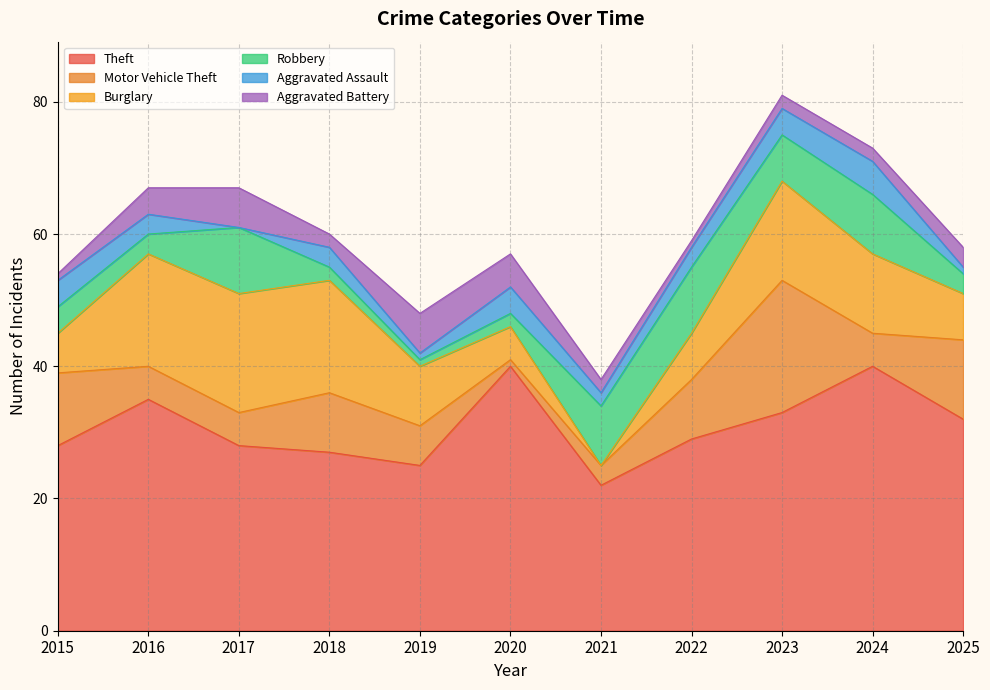

Reading left to right, transcribe all the data shown in this chart.

Theft: 28	35	28	27	25	40	22	29	33	40	32
Motor Vehicle Theft: 11	5	5	9	6	1	3	9	20	5	12
Burglary: 6	17	18	17	9	5	0	7	15	12	7
Robbery: 4	3	10	2	1	2	9	10	7	9	3
Aggravated Assault: 4	3	0	3	1	4	2	3	4	5	1
Aggravated Battery: 1	4	6	2	6	5	2	1	2	2	3